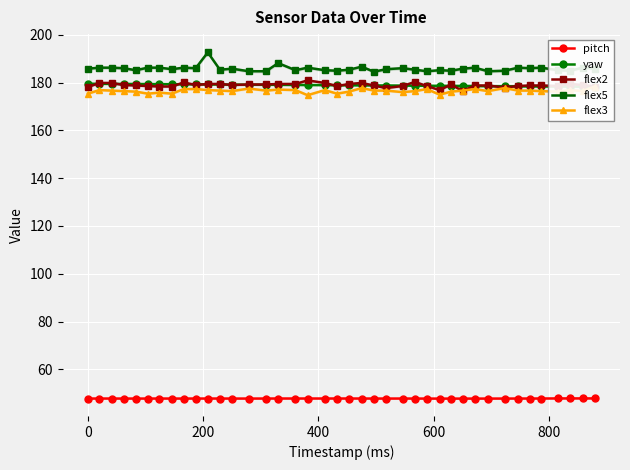

True or false: flex5 has more than 0 points higher than both neighbors.

True